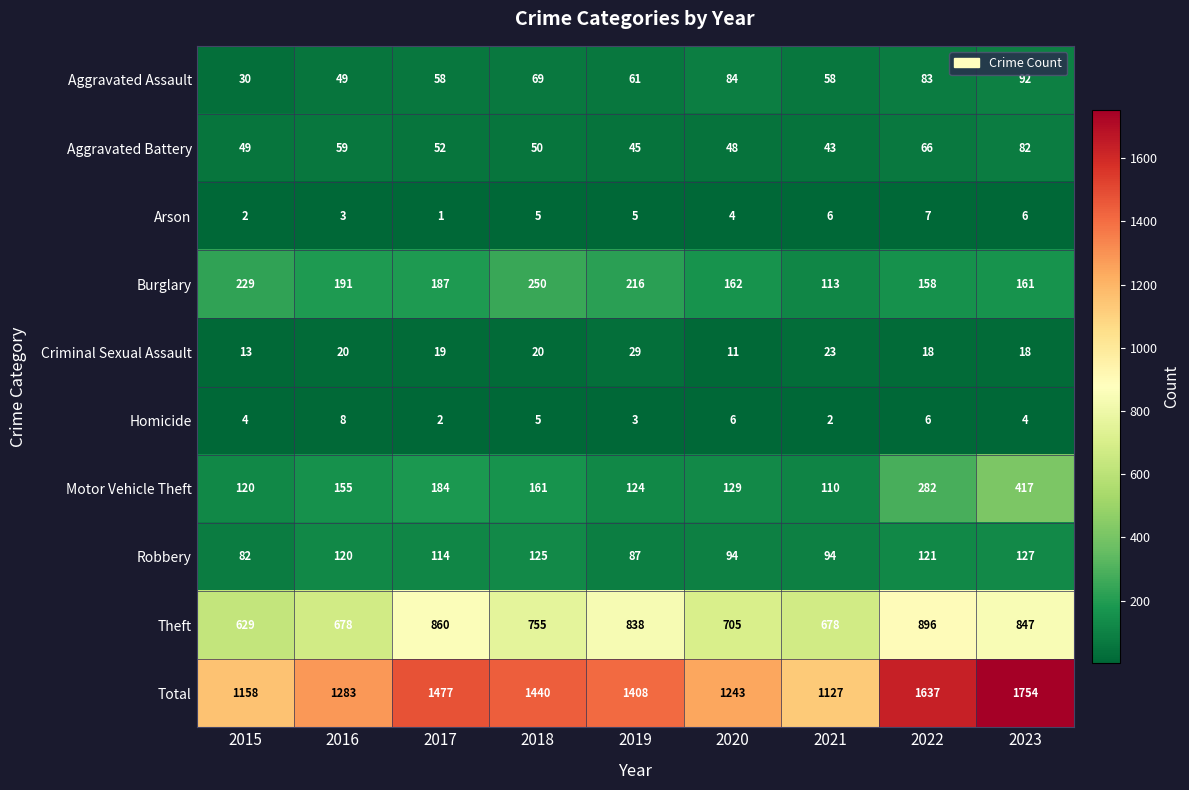

Where is Total nearest to the value 1440?

2018